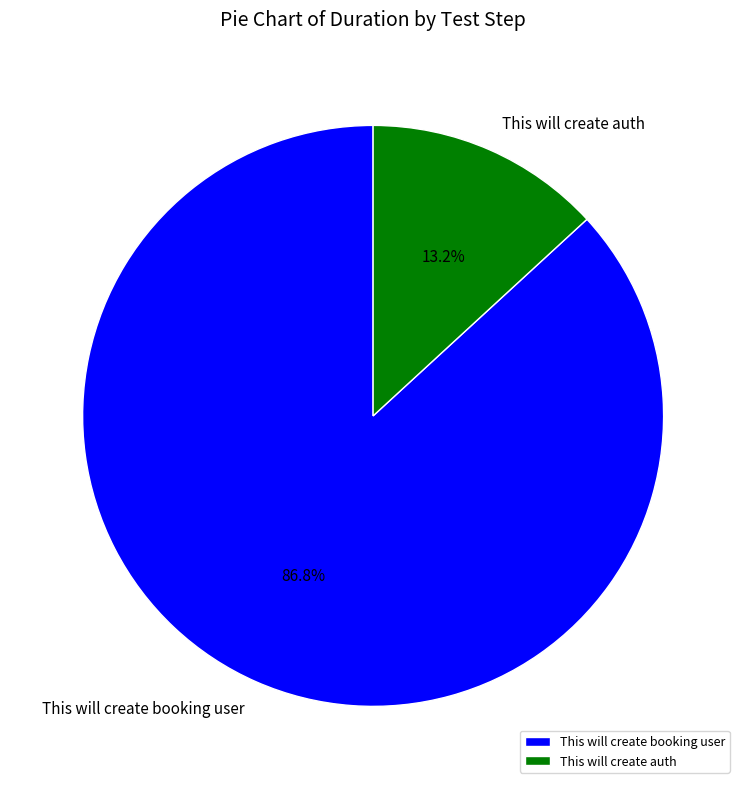

Does This will create booking user represent more than half of the total?

Yes